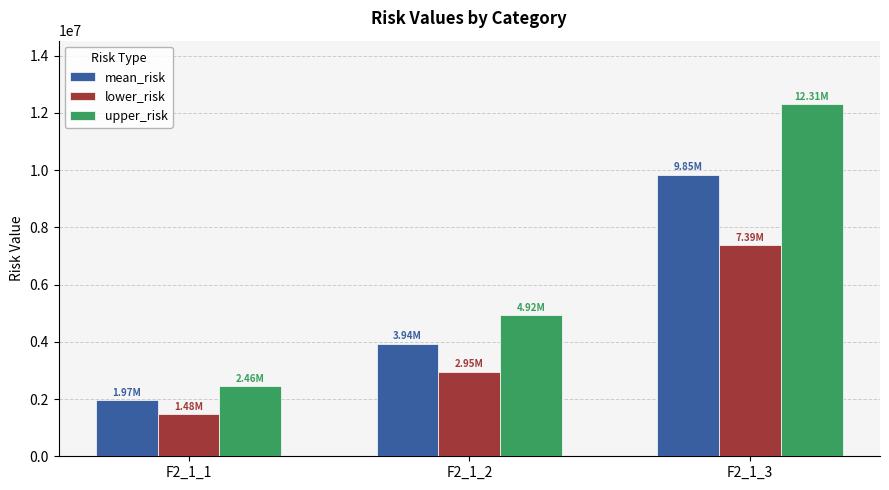

Reading left to right, extract all data points from this chart.

mean_risk: F2_1_1=1969560.1	F2_1_2=3939120.2	F2_1_3=9847800.5
lower_risk: F2_1_1=1477170.1	F2_1_2=2954340.1	F2_1_3=7385850.4
upper_risk: F2_1_1=2461950.1	F2_1_2=4923900.2	F2_1_3=12309750.6